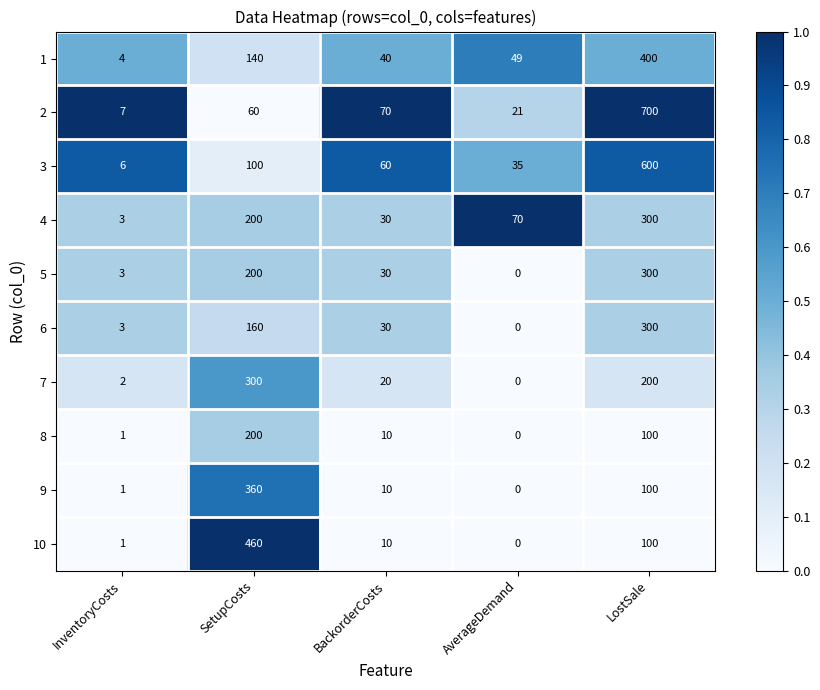

The value of 1 at BackorderCosts is 55. True or false?

False